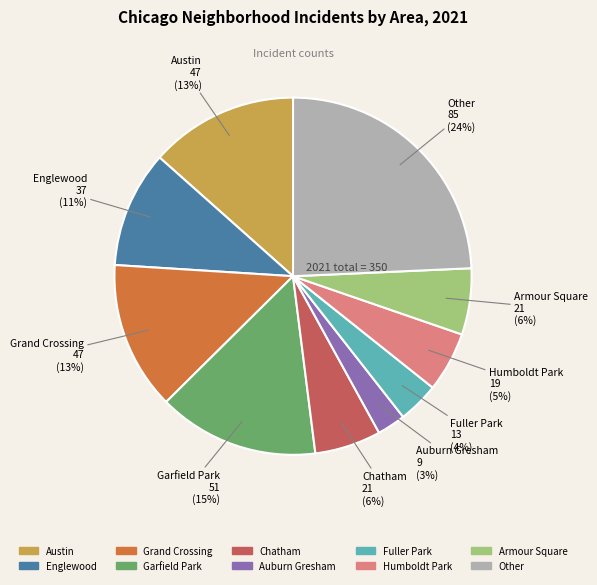

Does any single category account for the majority?

No